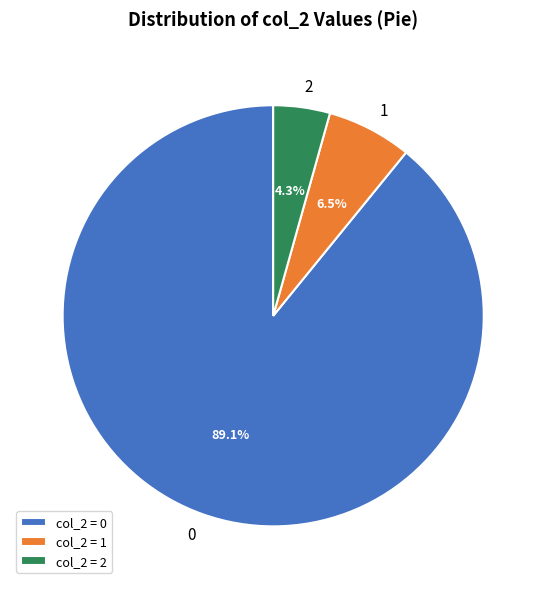

What is the largest slice in the pie chart?

col_2 = 0